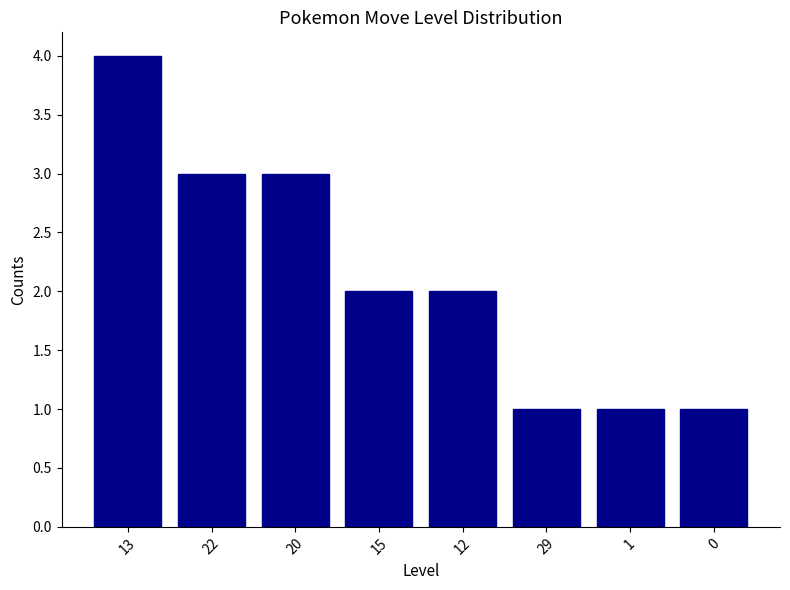

Count the number of categories in the chart.

8